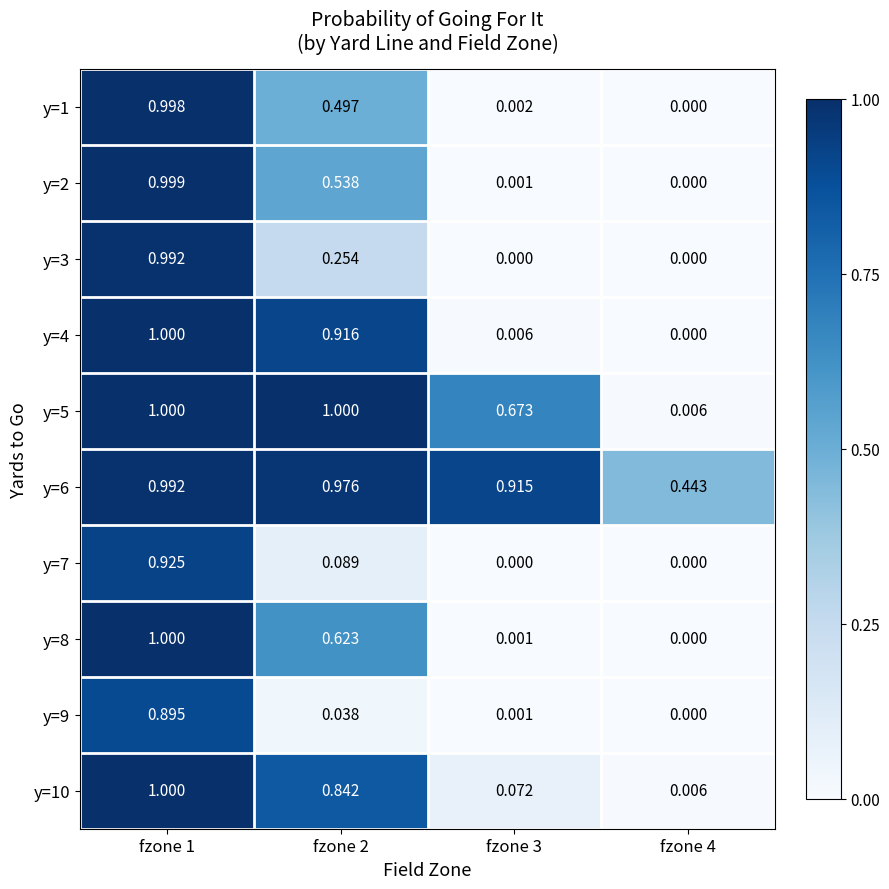

Is the value of y=3 at fzone 4 greater than the value of y=5 at fzone 1?

No